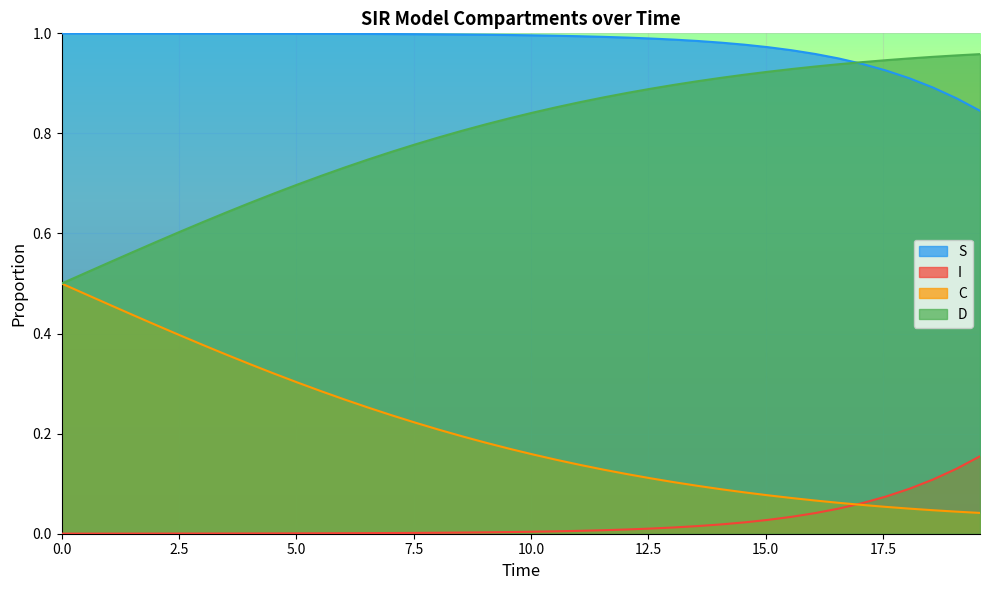

Which series has the largest total across all categories?

S